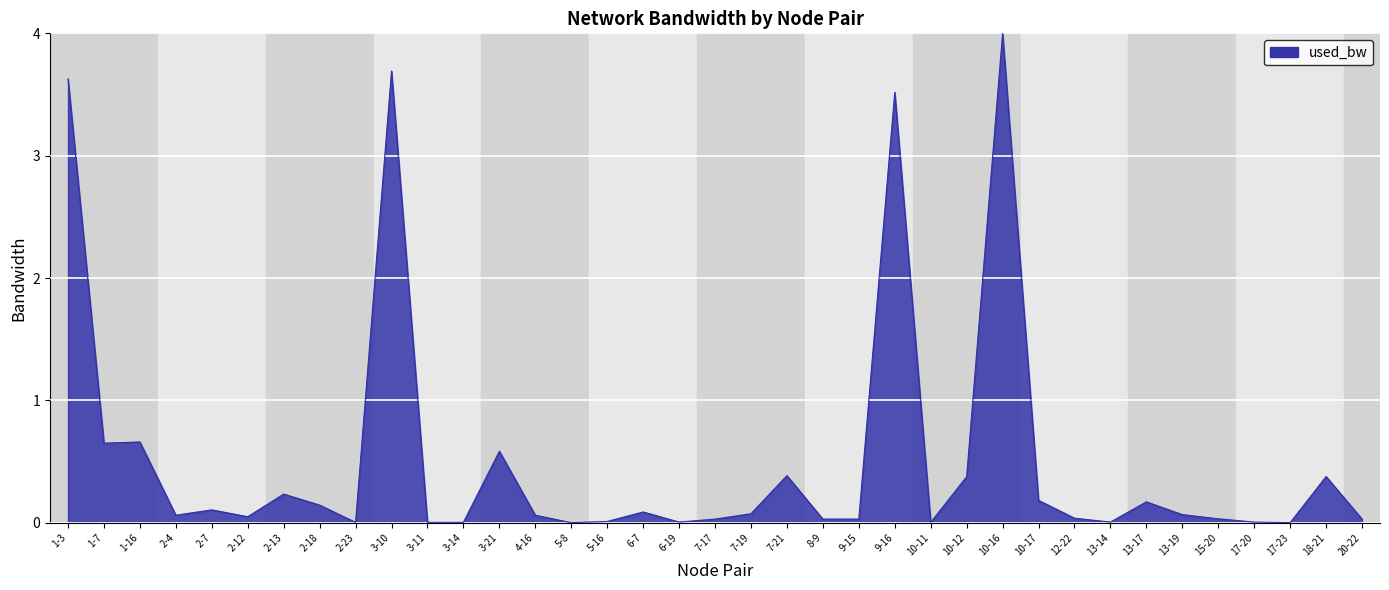

What position from the left is 10-16?

27